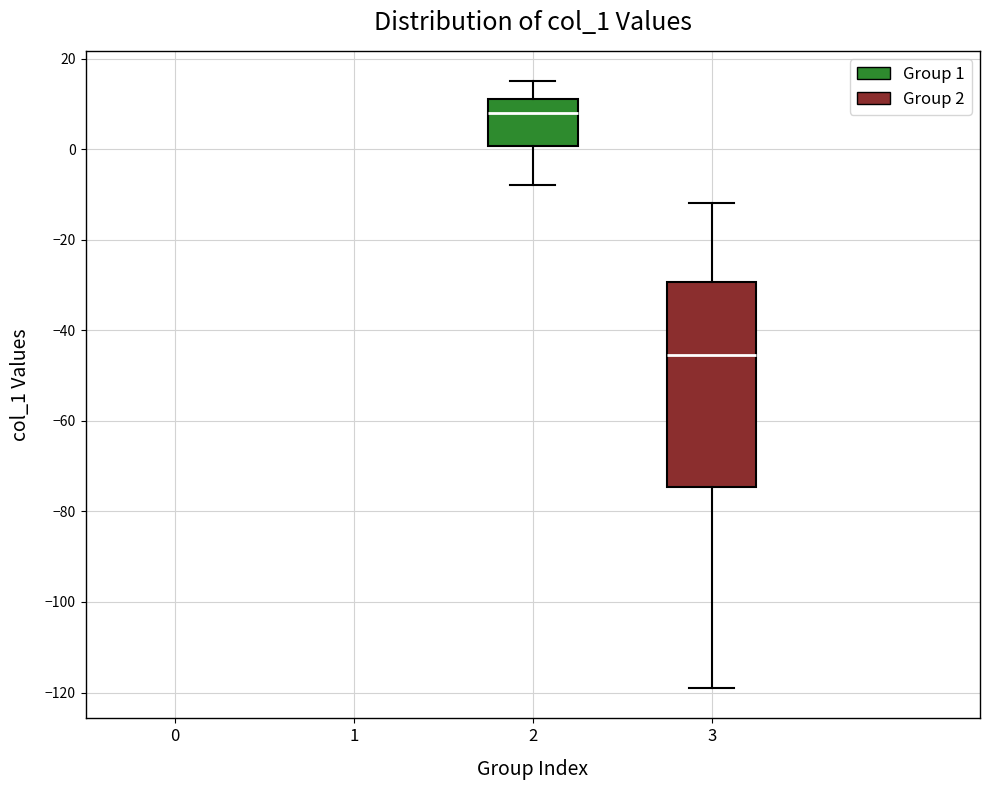

Which box has the highest median line?

2